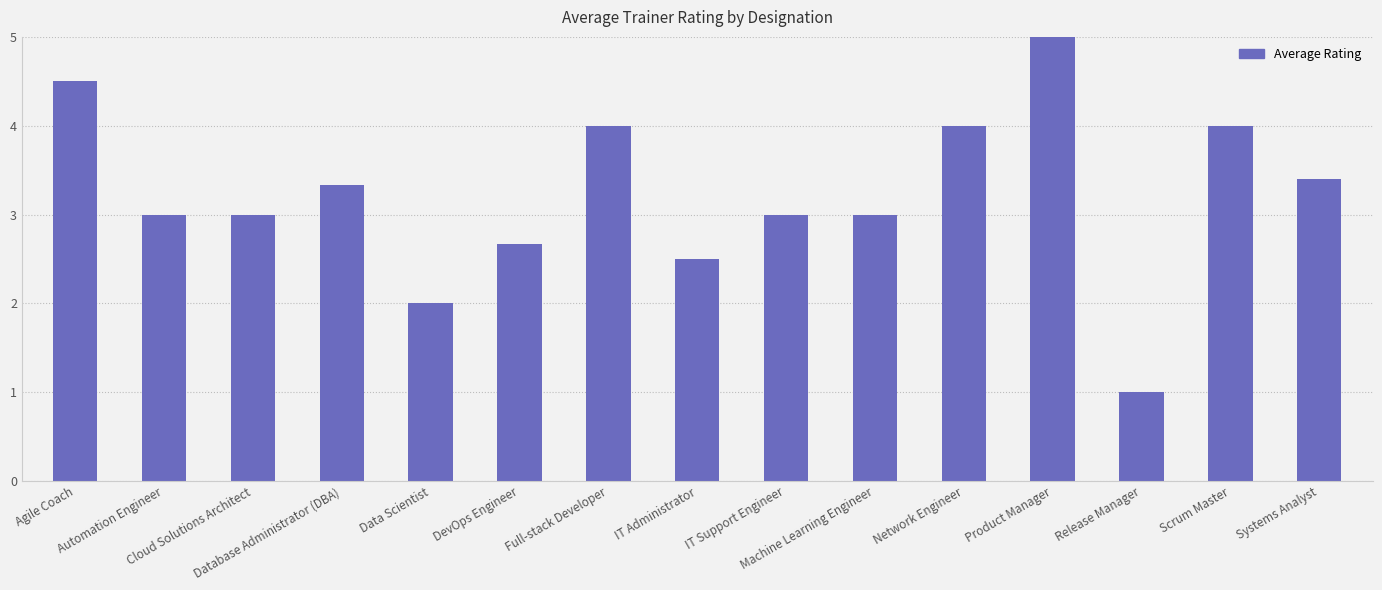

True or false: the data shows 3.3 at Database Administrator (DBA).

True